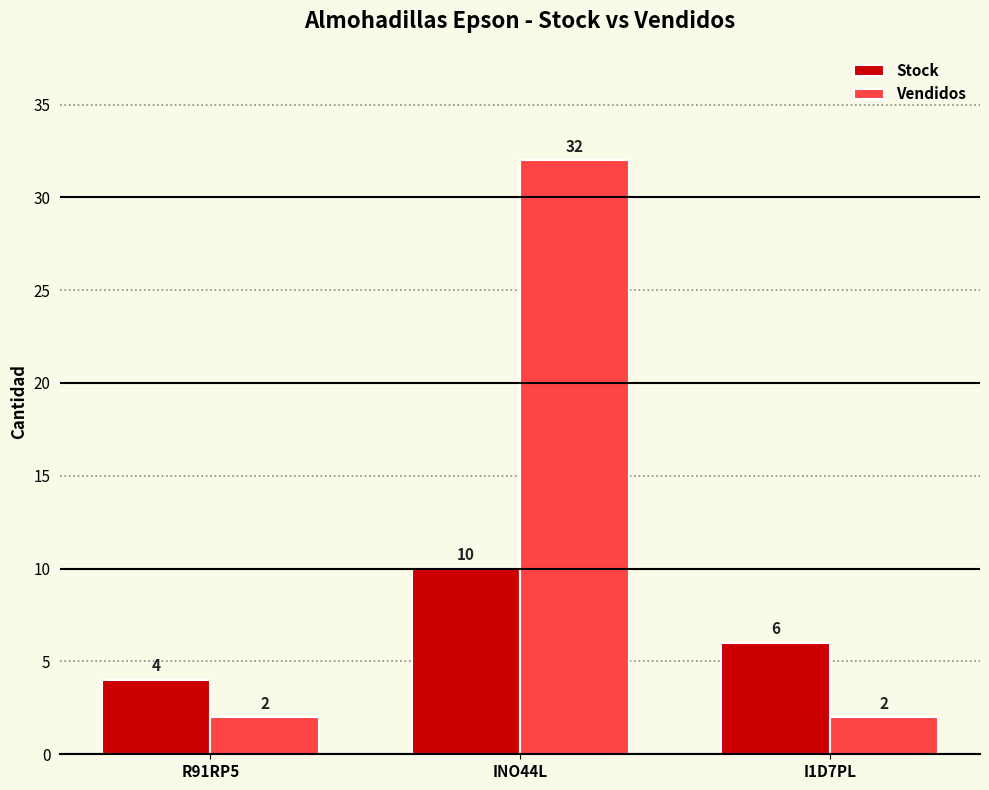

Reading left to right, extract all data points from this chart.

Stock: 4	10	6
Vendidos: 2	32	2